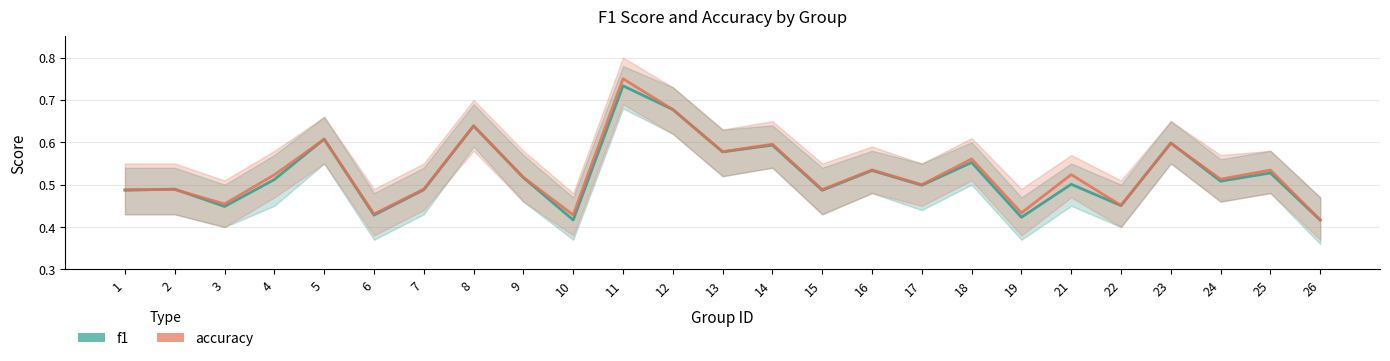

Which series has the largest total across all categories?

accuracy